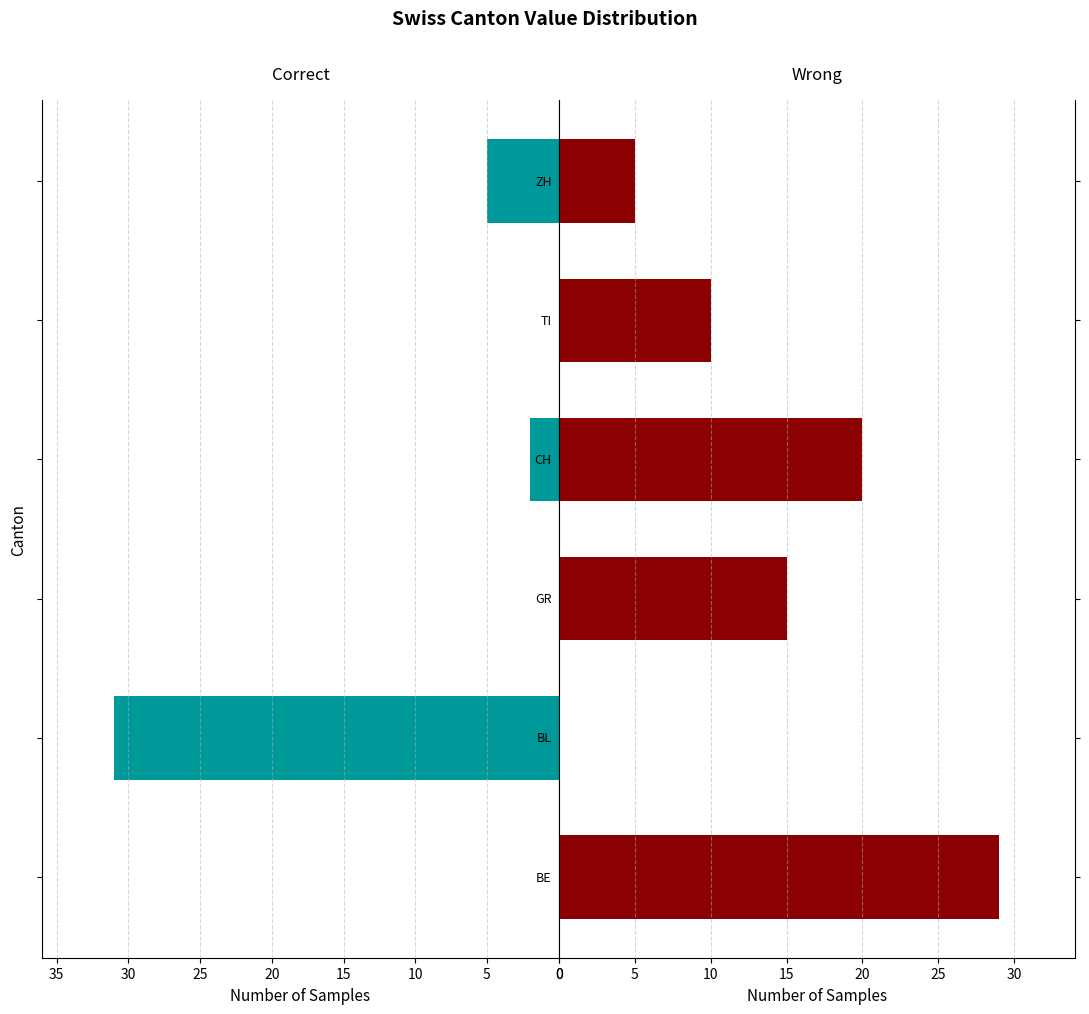

Does the chart contain stacked bars?

No